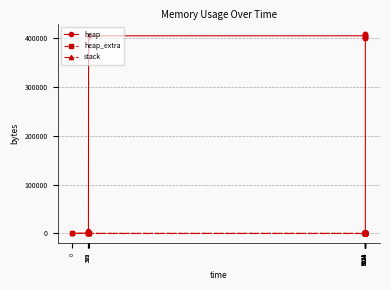

Reading right to left, what are all the values shown in this chart?

heap: 0	400000	400074	400546	404642	405114	409210	409210	405114	404642	404568	4568	472	0
heap_extra: 0	8	22	38	46	62	70	70	62	46	32	24	16	0
stack: 0	0	0	0	0	0	0	0	0	0	0	0	0	0